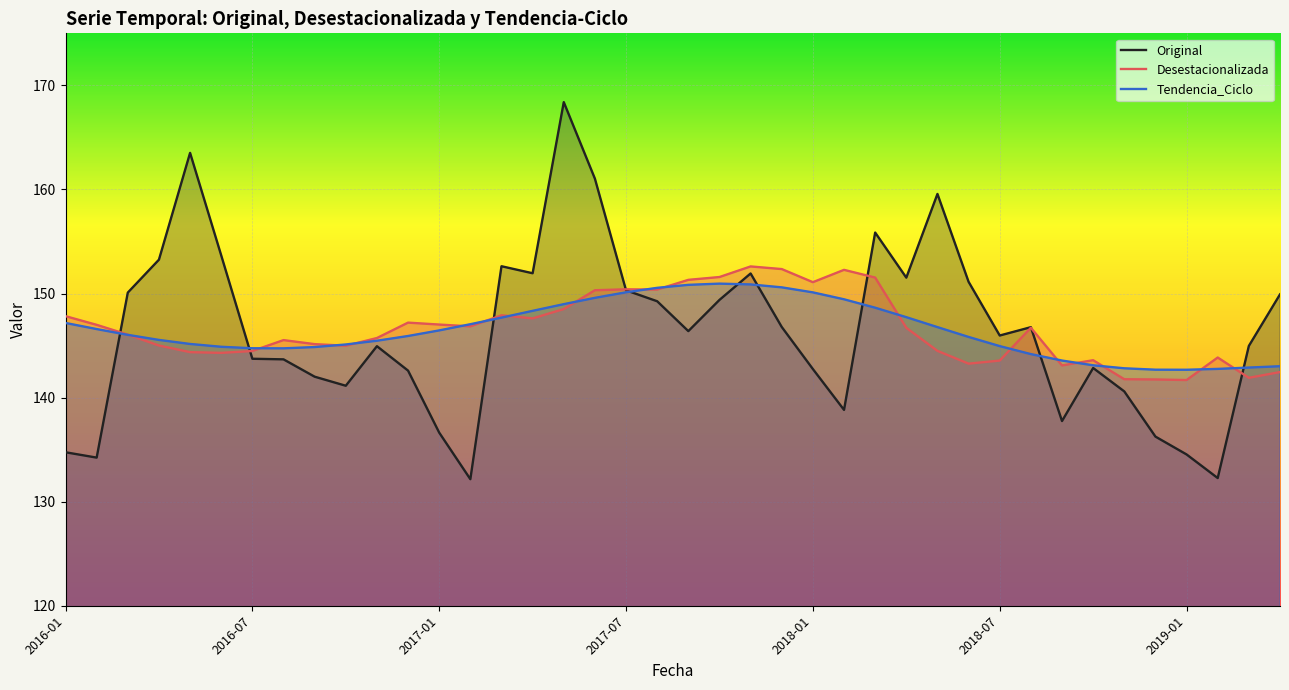

How many lines are shown in the chart?

3